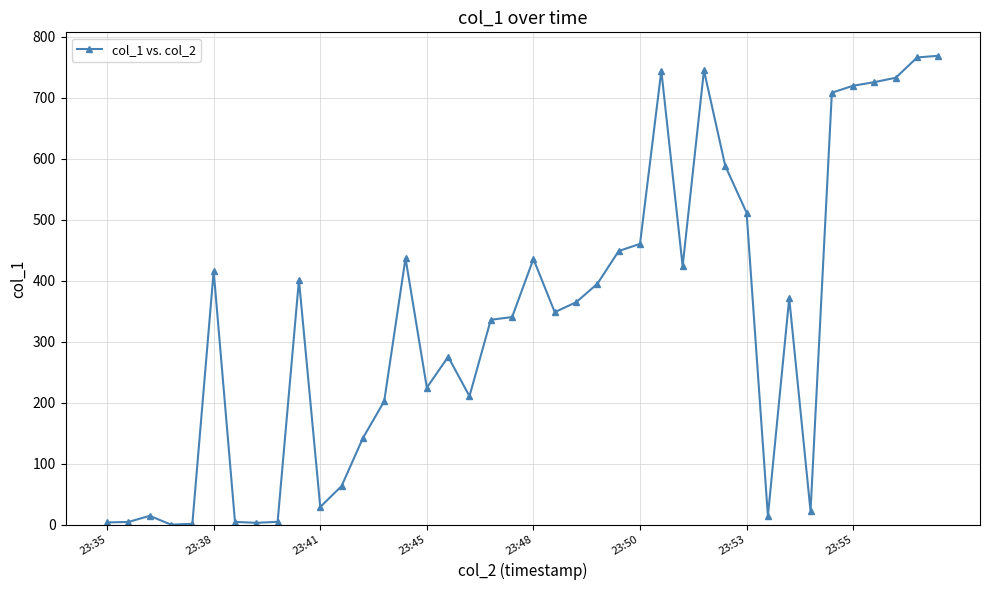

What is the difference between the second highest and second lowest values?

764.4